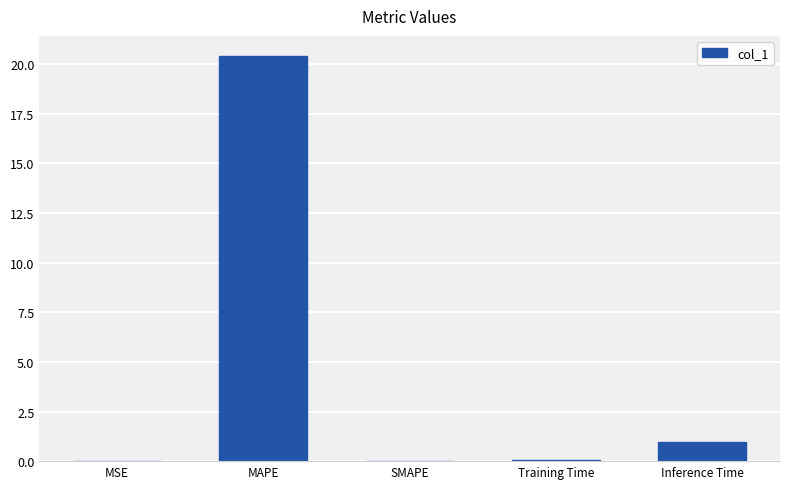

At which category does the chart reach its peak across all series?

MAPE